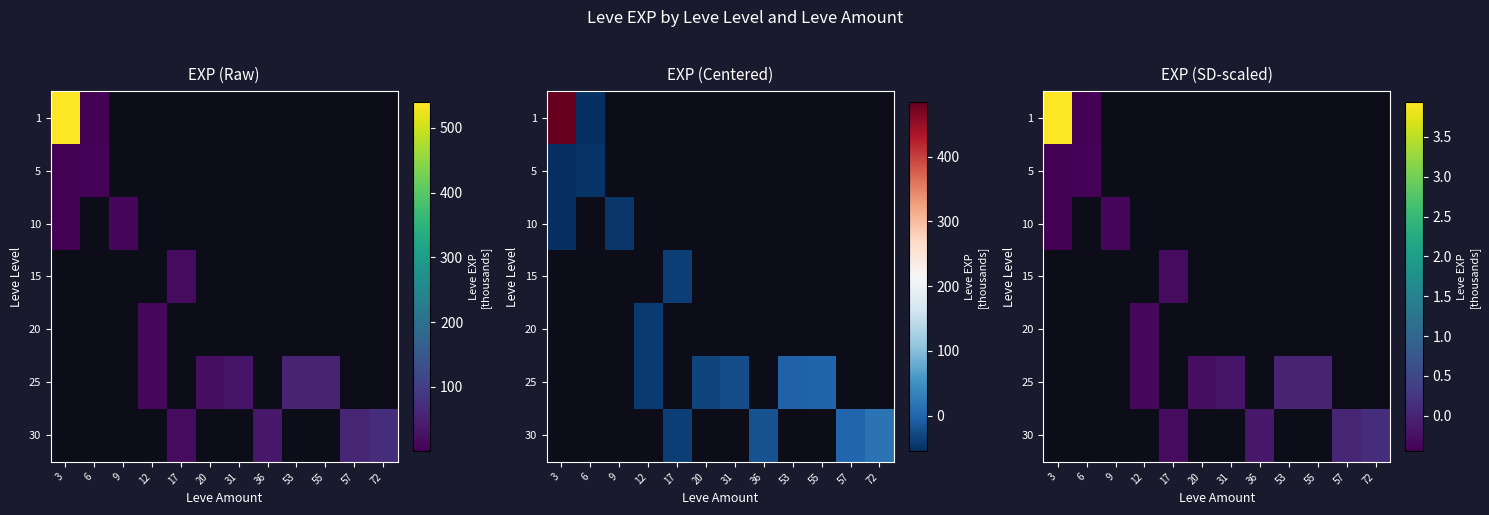

How many negative values does the 10 series have?

2